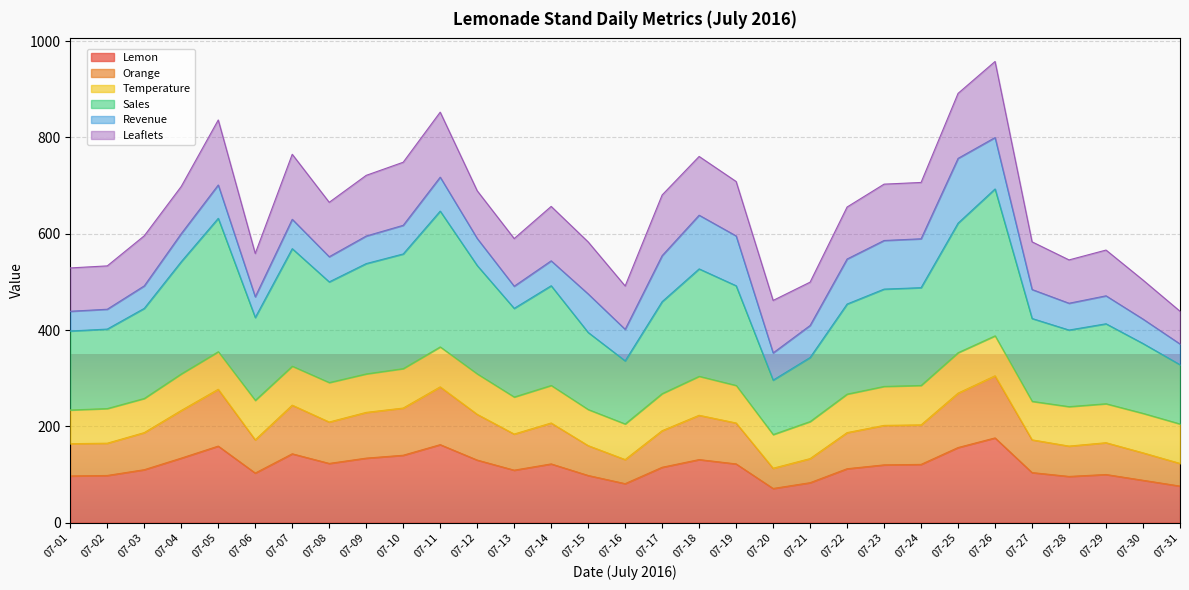

What is the lowest value of the Lemon series?

71.0